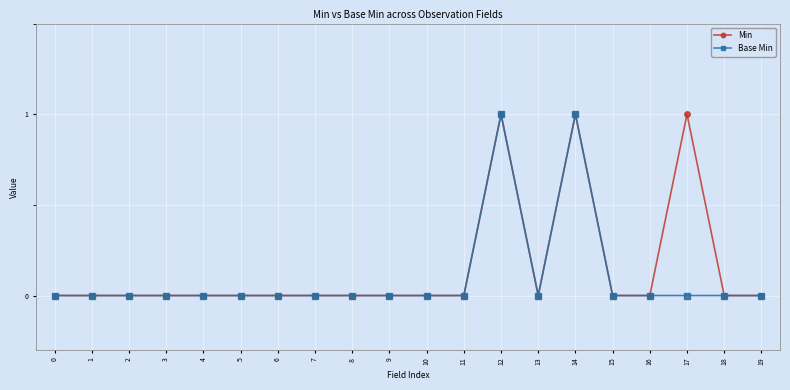

The value of Min at 18 is -1. True or false?

False